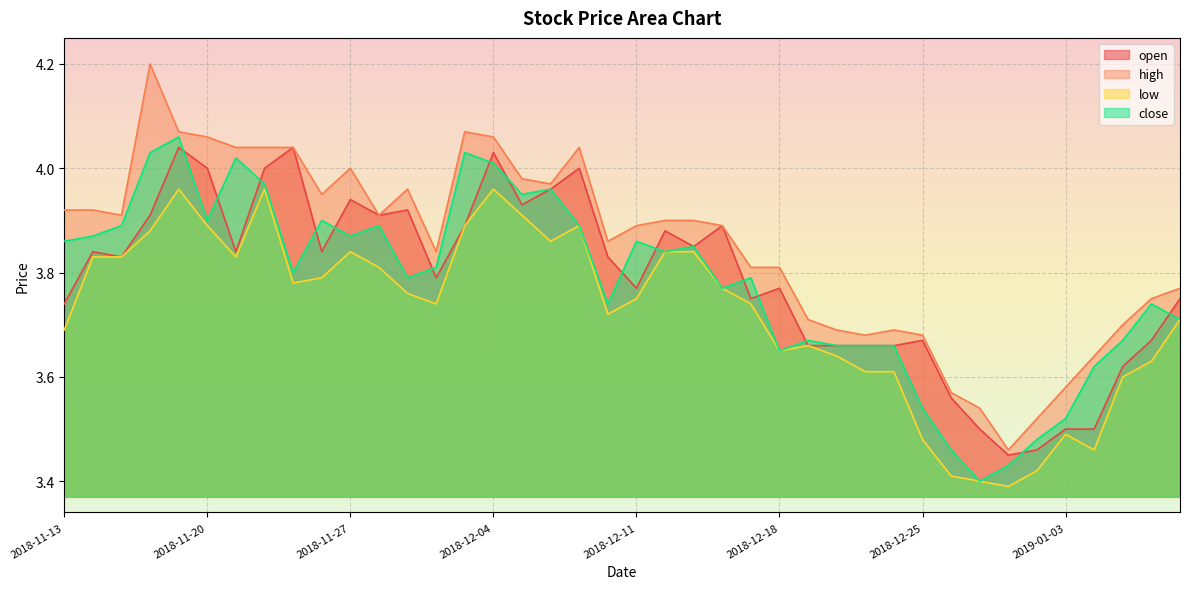

What position from the left is 2019-01-02?

35